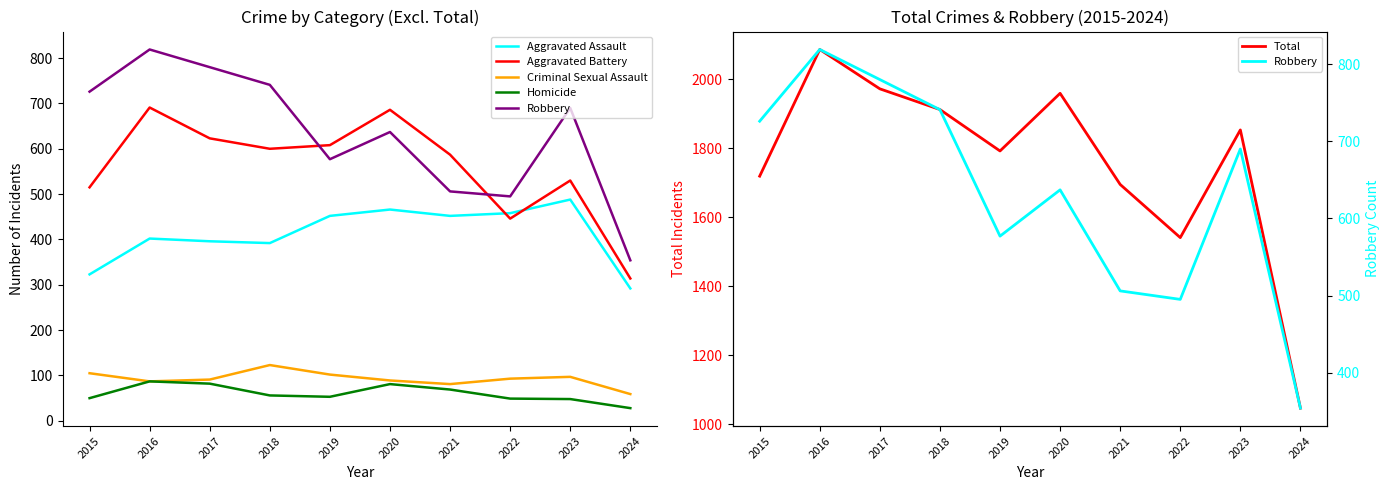

How many data points in Total are less than 1853?

5